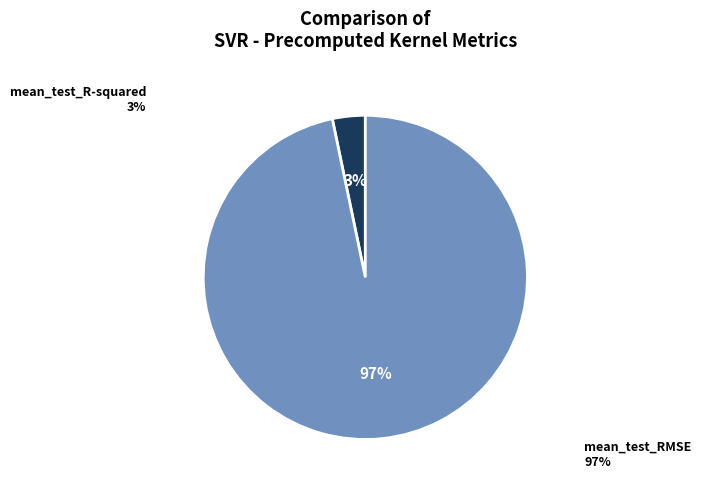

Which category has the smallest portion of the pie?

mean_test_R-squared